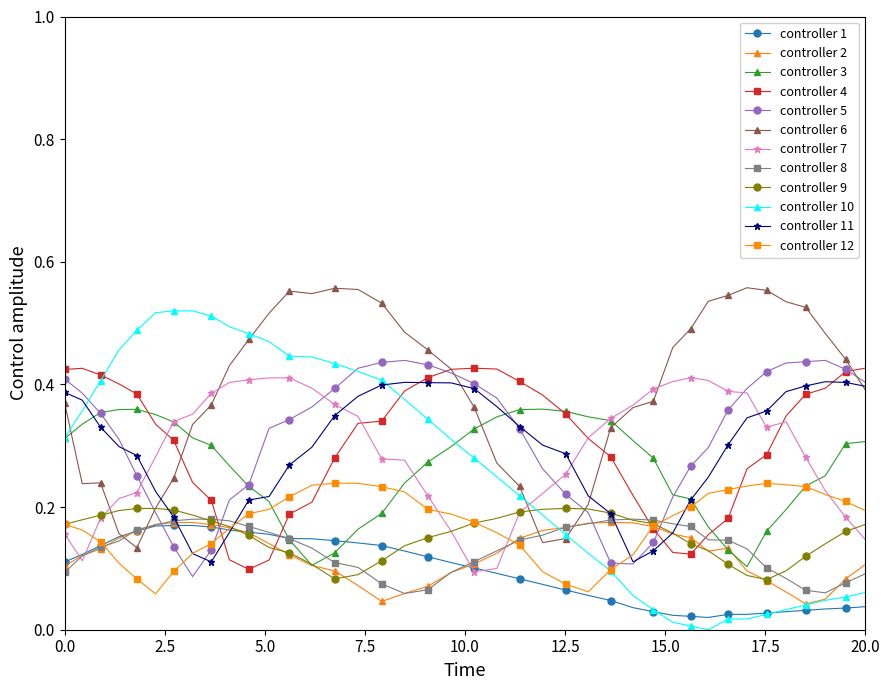

True or false: controller 9 has more than 0 points higher than both neighbors.

True